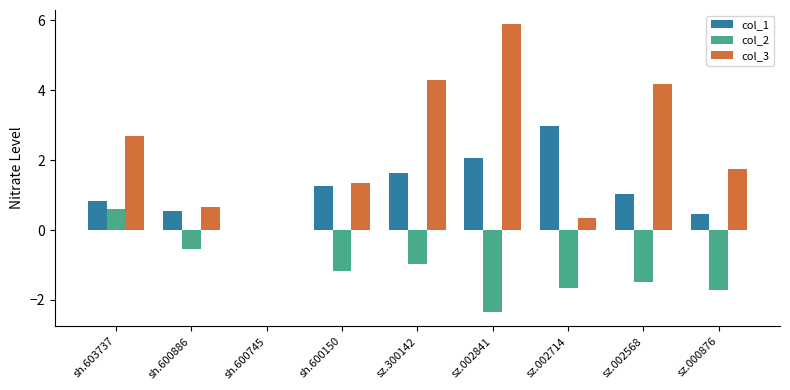

Which series has the largest total across all categories?

col_3